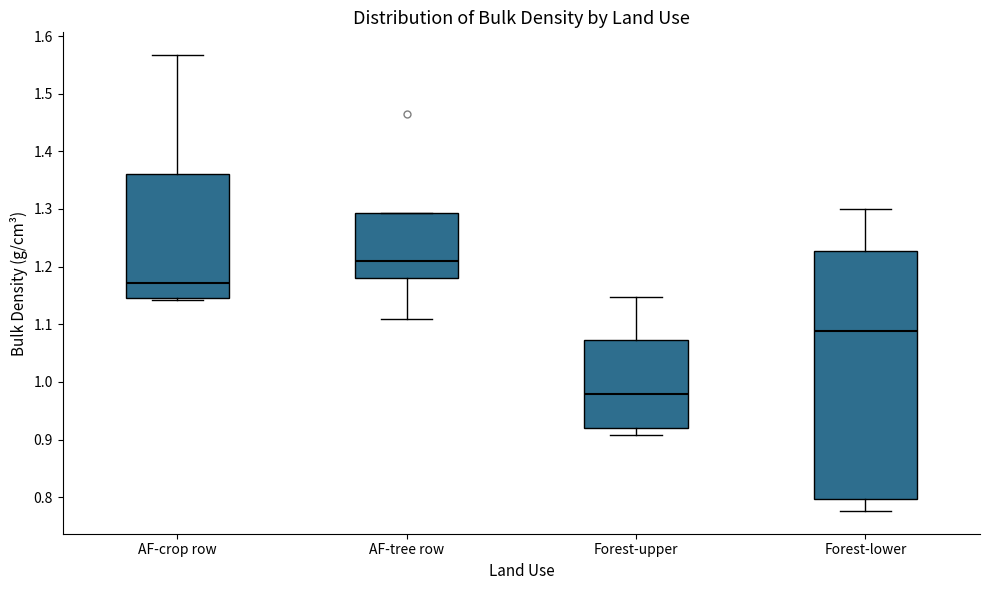

Comparing the boxes themselves (not the whiskers), which one is the tallest?

Forest-lower